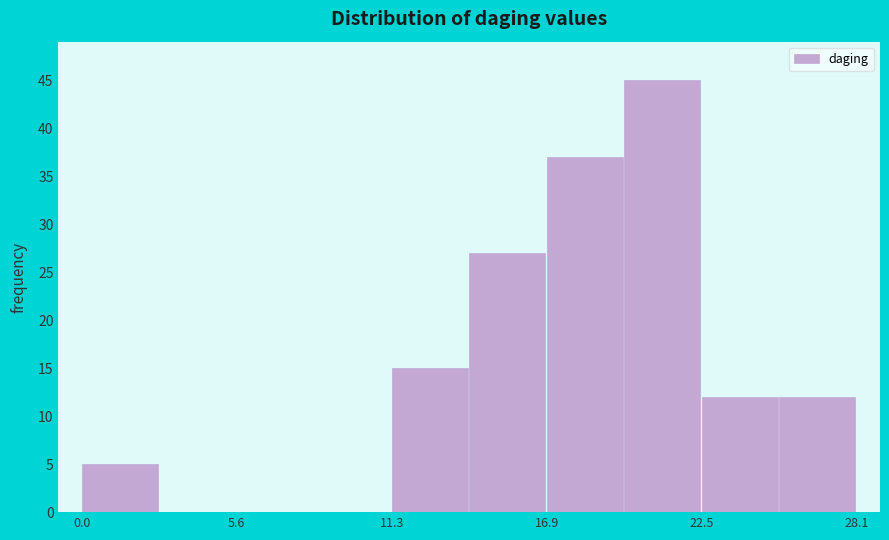

Around what value on the x-axis is the tallest bar? Give the approximate position of its centre, as read against the axis.

21